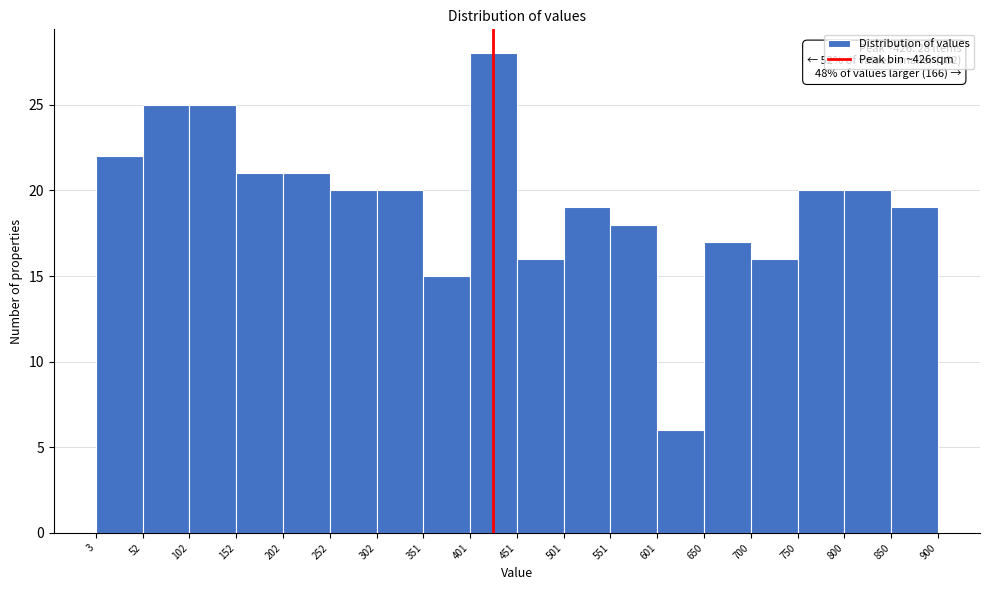

Which range on the x-axis has the tallest bar?

401 to 451